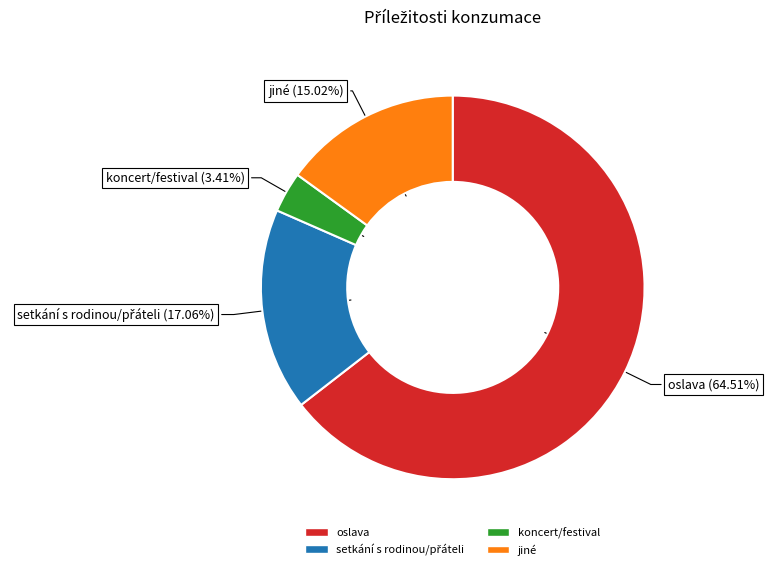

How many segments does this pie chart have?

4